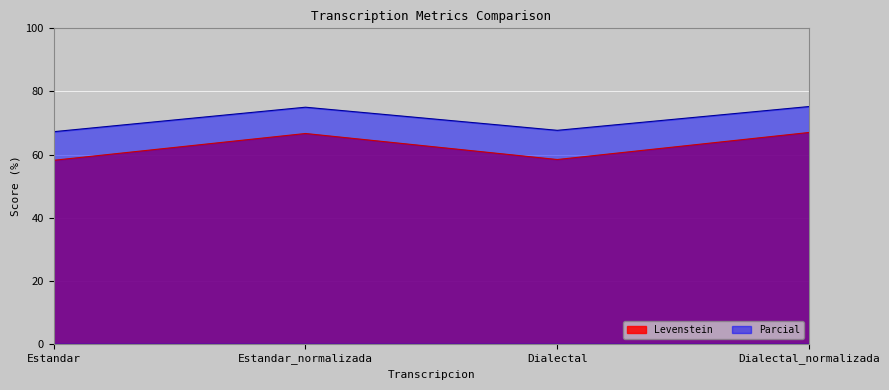

What is the minimum value shown in the chart?

58.2